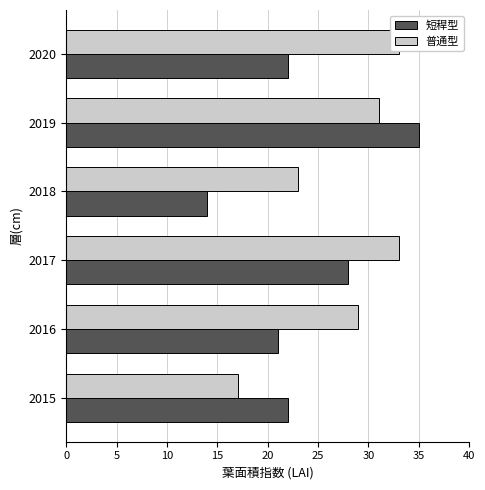

How many bars are there in each group?

2